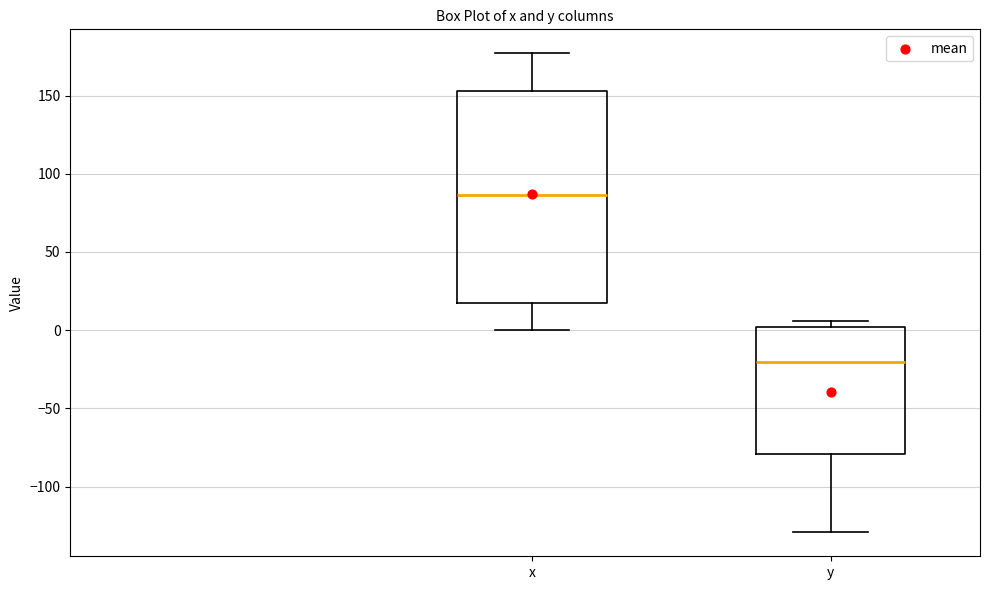

Reading left to right, read every box against the y-axis: the position of its median line, the range the box covers, and the ends of its whiskers. The values are not printed on the chart, so give them approximately, as read against the axis.

x: median 85, box 15 to 155, whiskers 0 to 175
y: median -20, box -80 to 0, whiskers -130 to 5